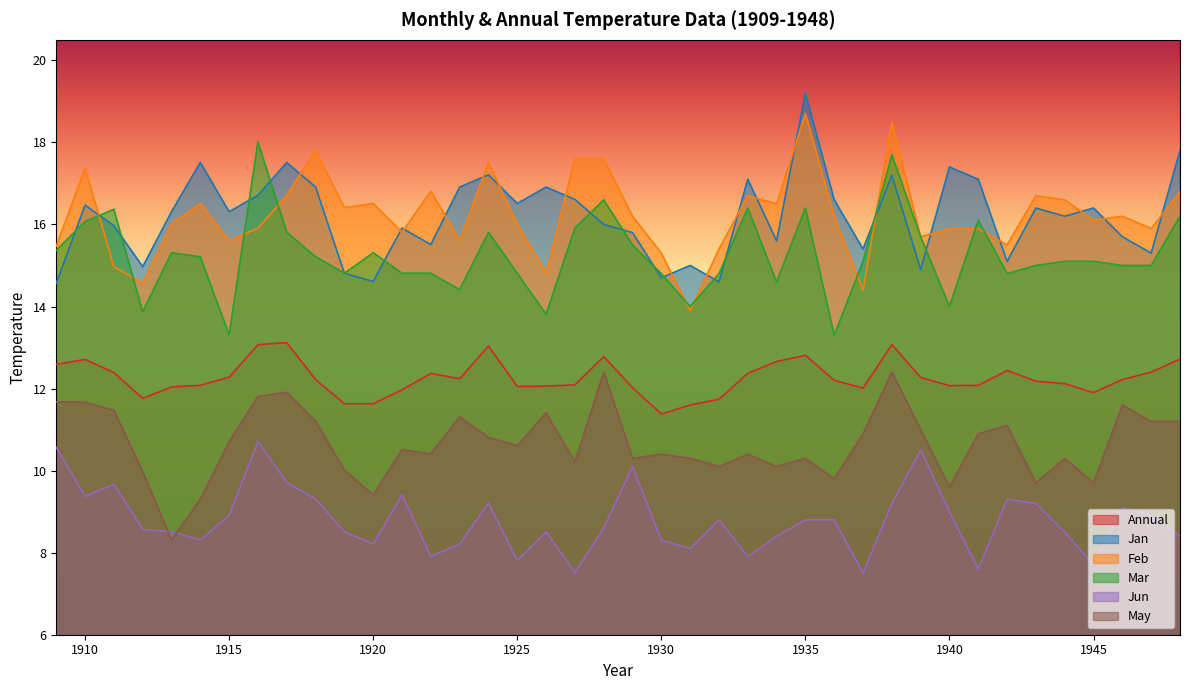

List the labels in order of Jan value, largest first.

1935, 1948, 1914, 1917, 1940, 1924, 1938, 1933, 1941, 1918, 1923, 1926, 1916, 1927, 1936, 1925, 1910, 1943, 1945, 1913, 1915, 1944, 1928, 1911, 1921, 1929, 1946, 1934, 1922, 1937, 1947, 1942, 1931, 1912, 1939, 1919, 1930, 1920, 1932, 1909